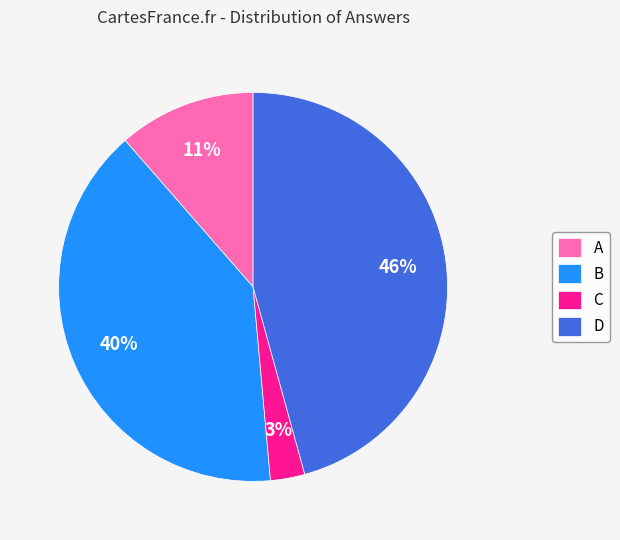

What is the smallest slice in the pie chart?

C